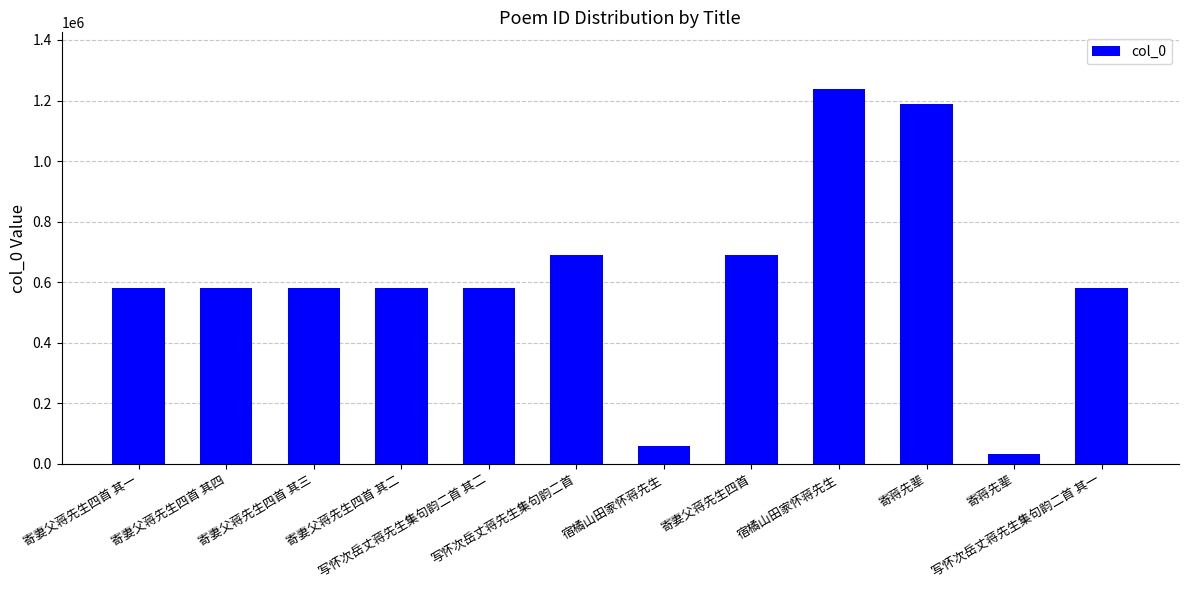

How many bars are there in total?

12